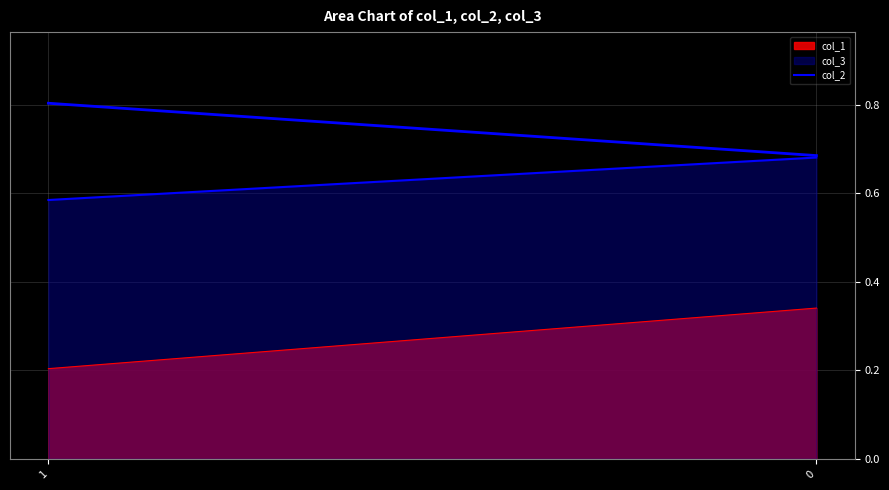

How many data points does each series have?

2